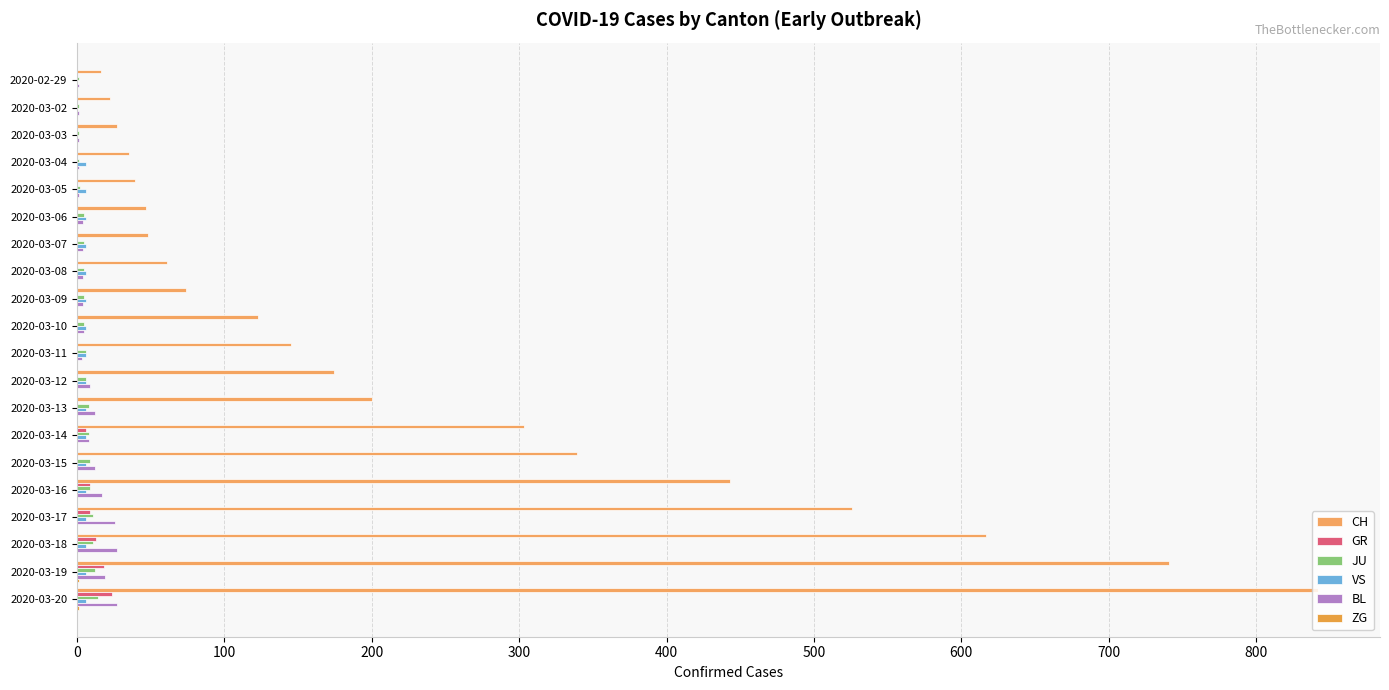

Which series has the widest spread of values?

CH